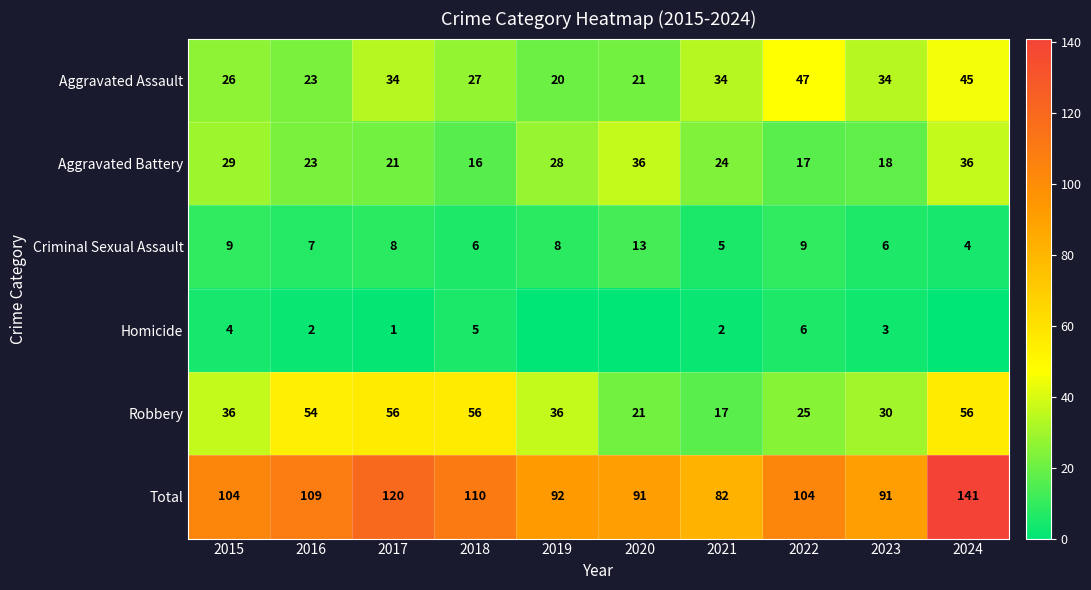

What is the total value across all series at 2015?

208